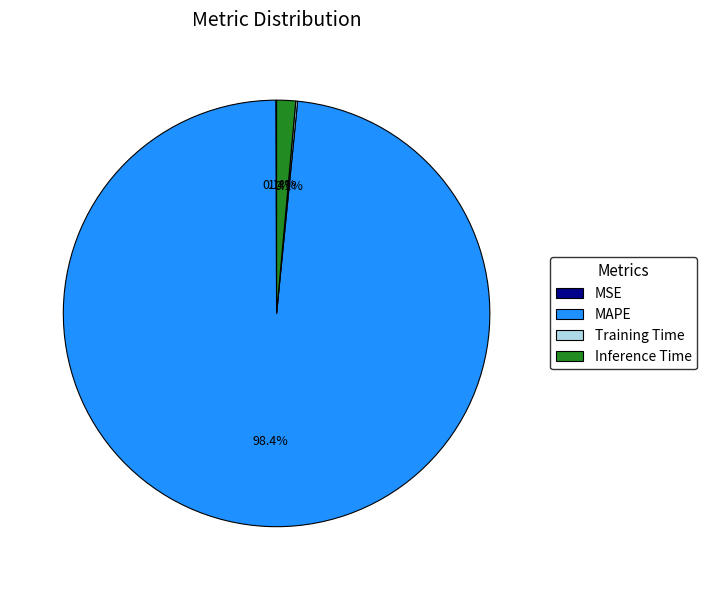

To the nearest percent, what percentage of the pie is MAPE?

98%